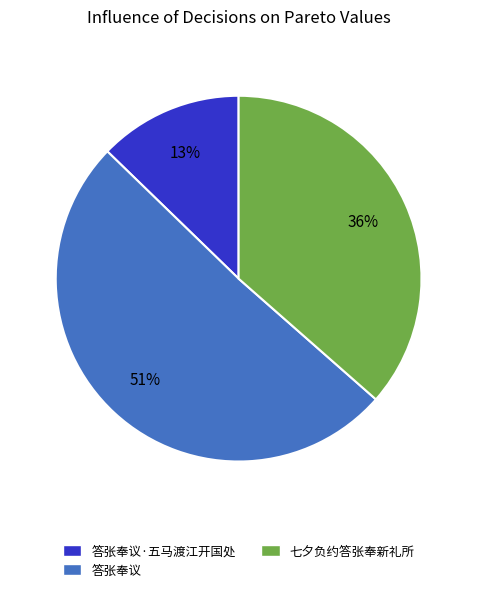

To the nearest percent, what is the difference between the largest and smallest slice percentages?

38%